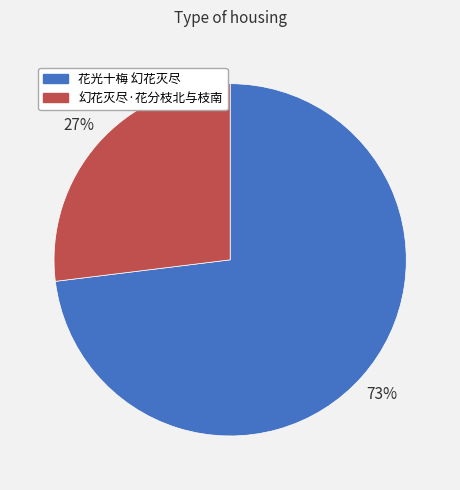

The 花光十梅 幻花灭尽 slice represents 73% of the pie. True or false?

True